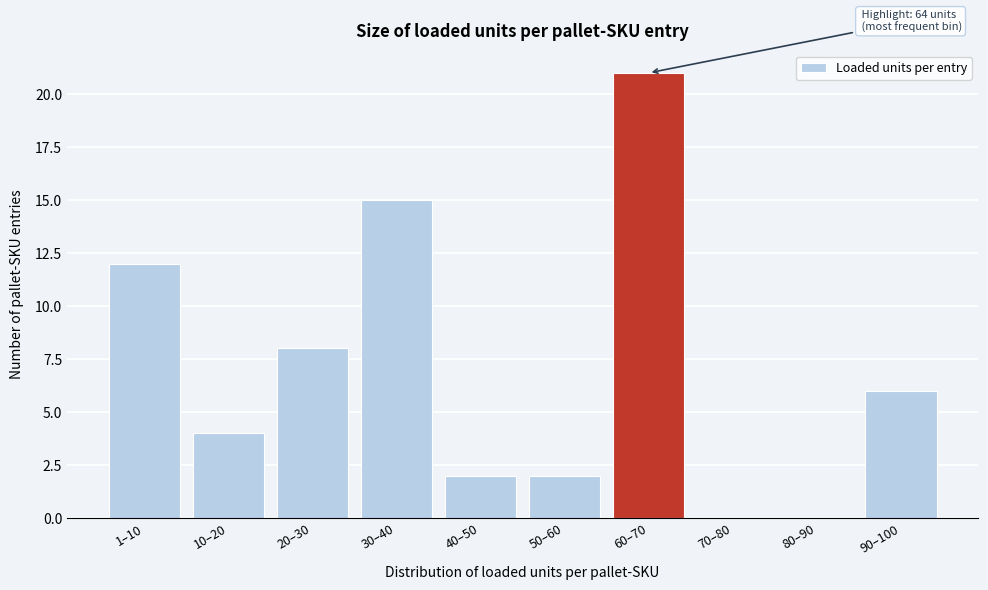

Reading left to right, transcribe all the data shown in this chart.

1–10=12	10–20=4	20–30=8	30–40=15	40–50=2	50–60=2	60–70=21	70–80=0	80–90=0	90–100=6